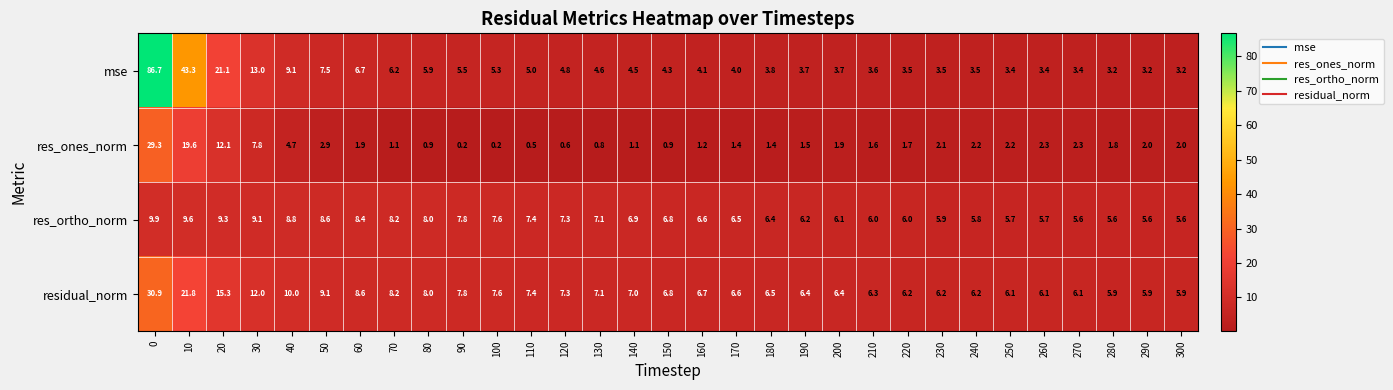

What is the lowest value of the residual_norm series?

5.9